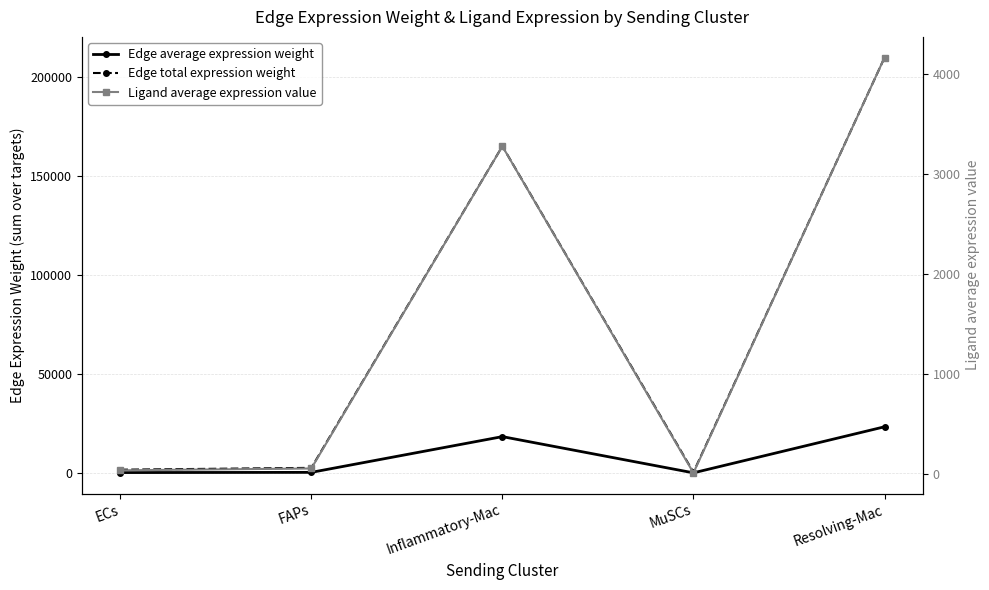

Which series has the widest spread of values?

Edge total expression weight